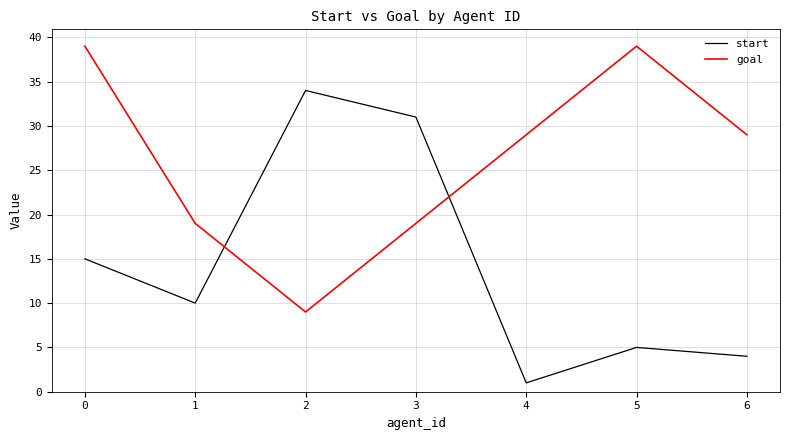

Count the number of categories in the chart.

7